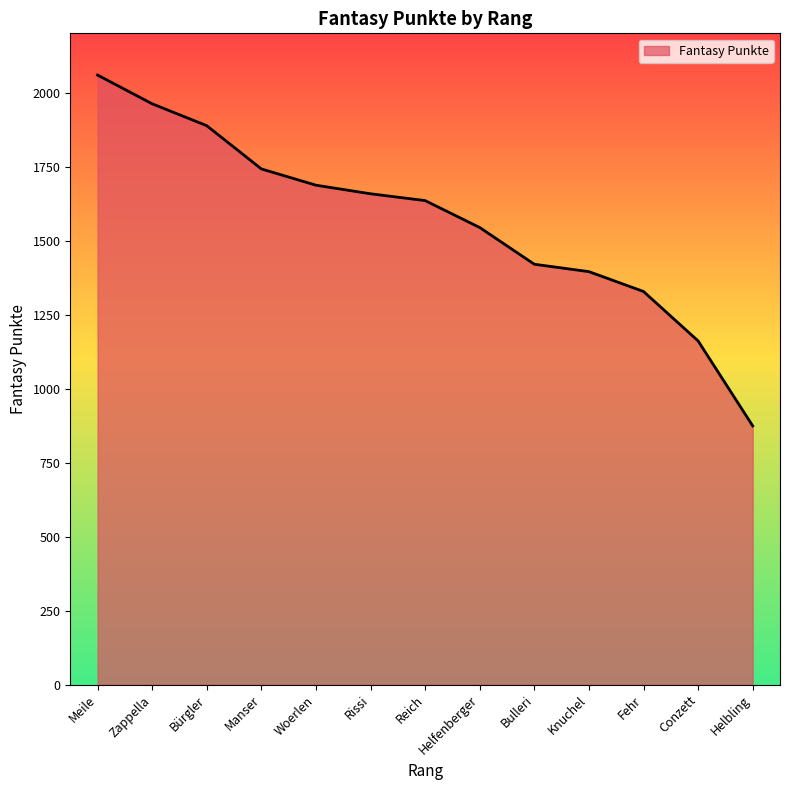

Reading left to right, what are all the values shown in this chart?

2059	1962	1888	1742	1687	1658	1635	1544	1420	1395	1328	1161	874